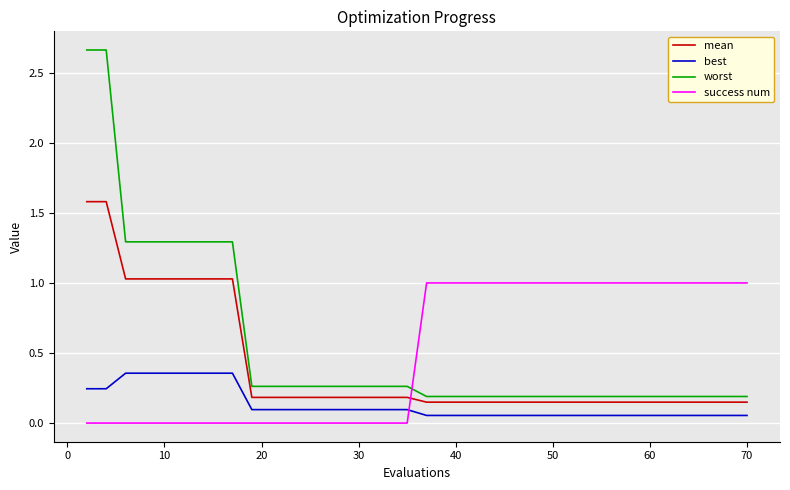

List the series in order of their peak value, highest first.

worst, mean, success num, best